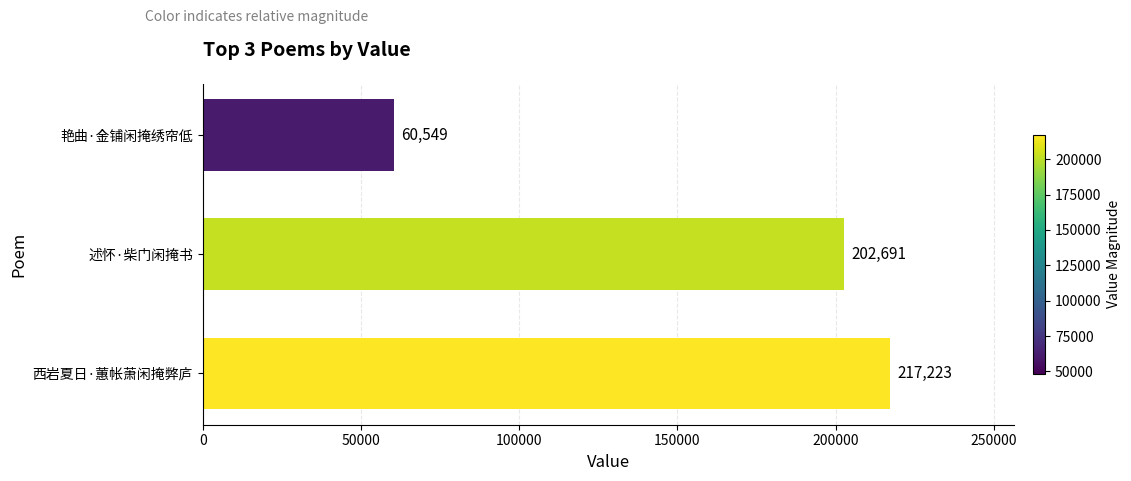

True or false: the data shows 106836 at 艳曲·金铺闲掩绣帘低.

False